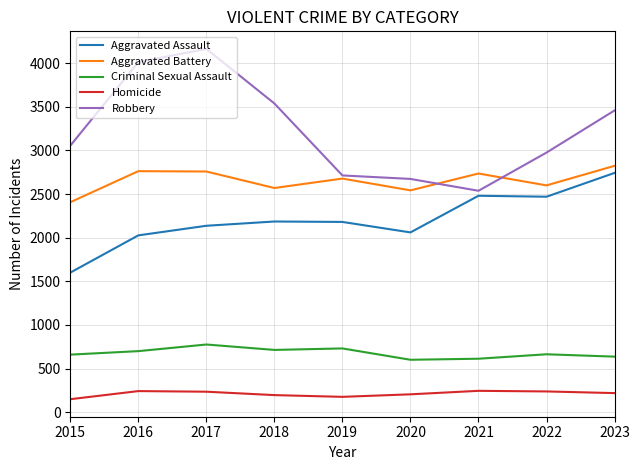

At how many categories does at least one series exceed 3081?

4